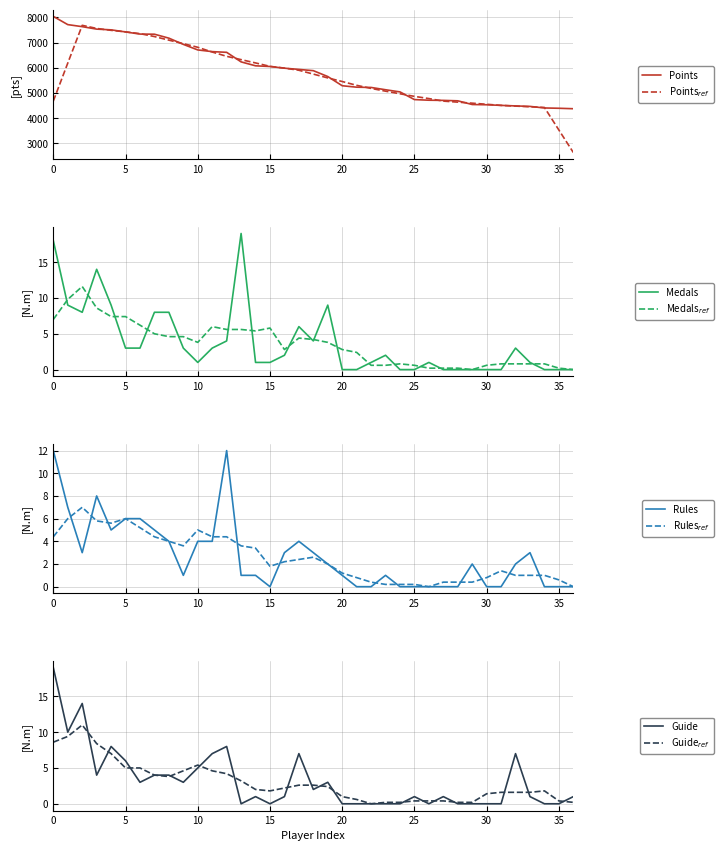

True or false: Medals has a value of 1.0 at 15.

True